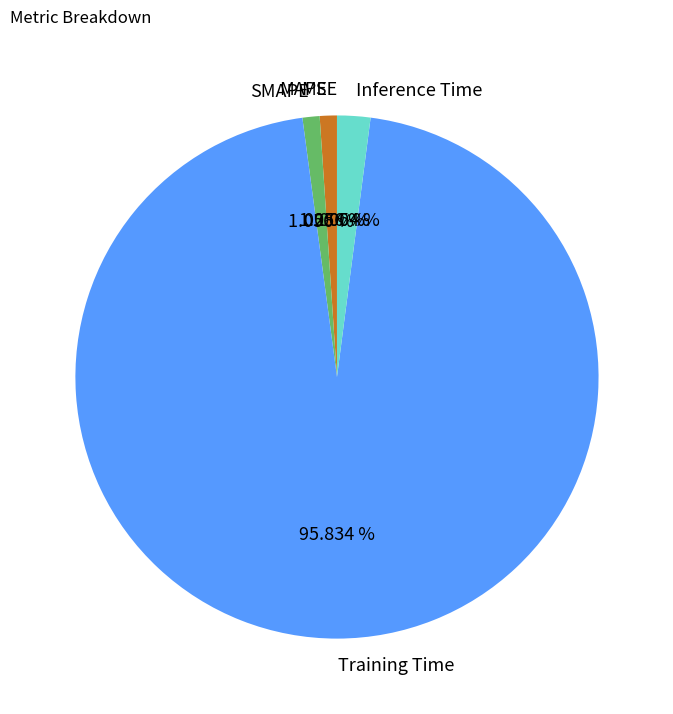

Is there a majority slice in this chart?

Yes